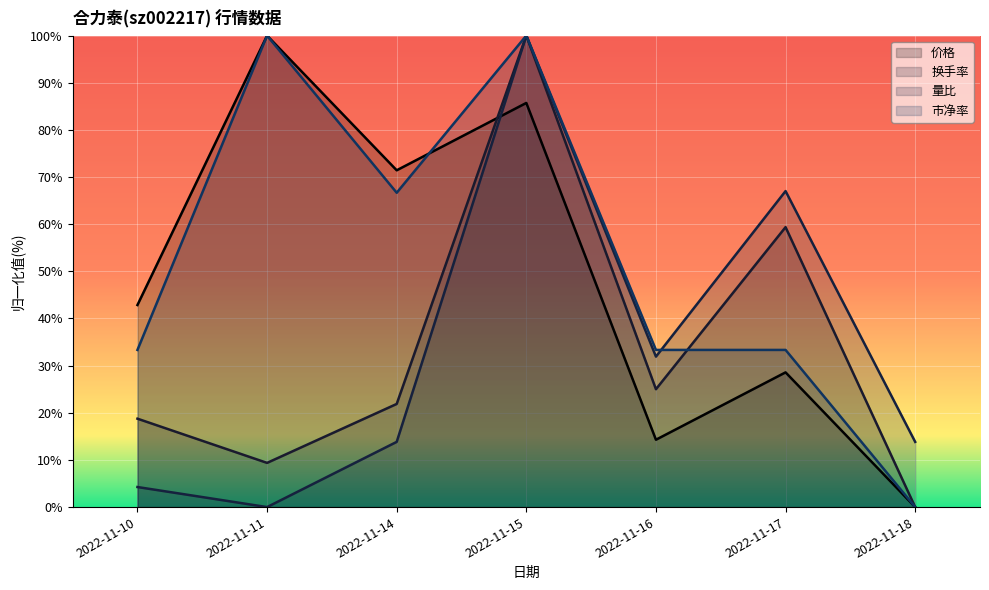

What is the sum of the 换手率 values at 2022-11-15 and 2022-11-16?

125.0